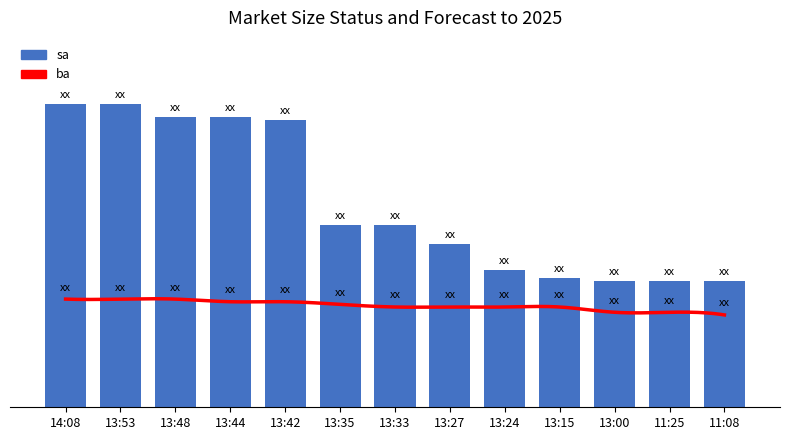

How many values exceed 6900?

5